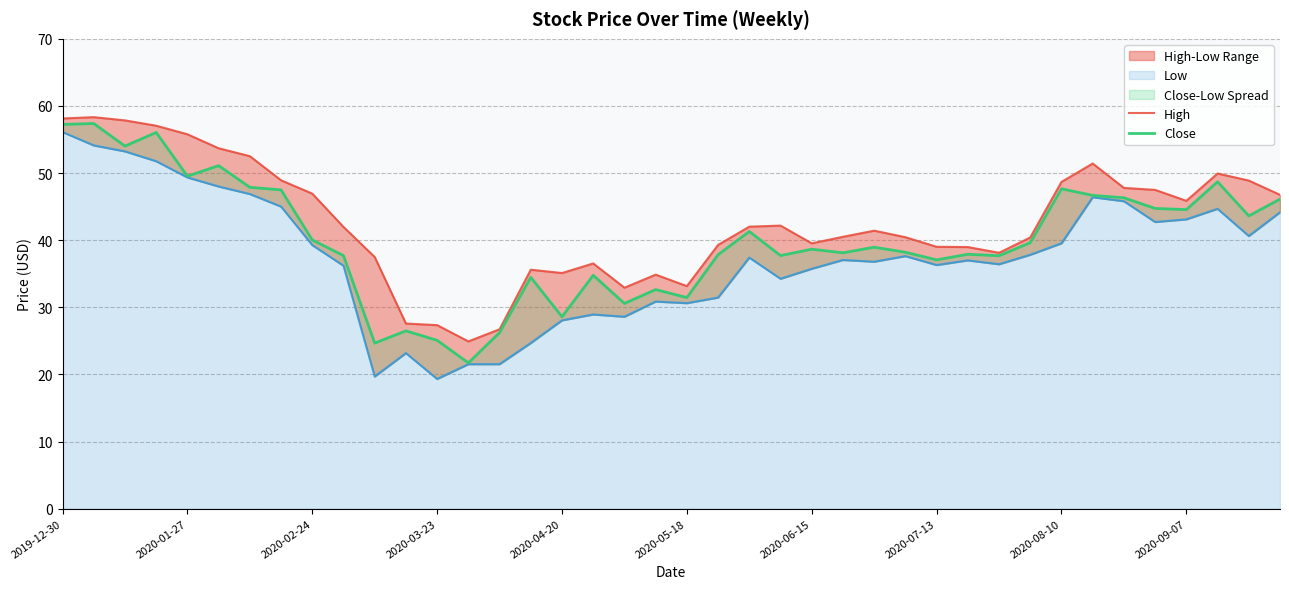

True or false: Low and High intersect in this chart.

False